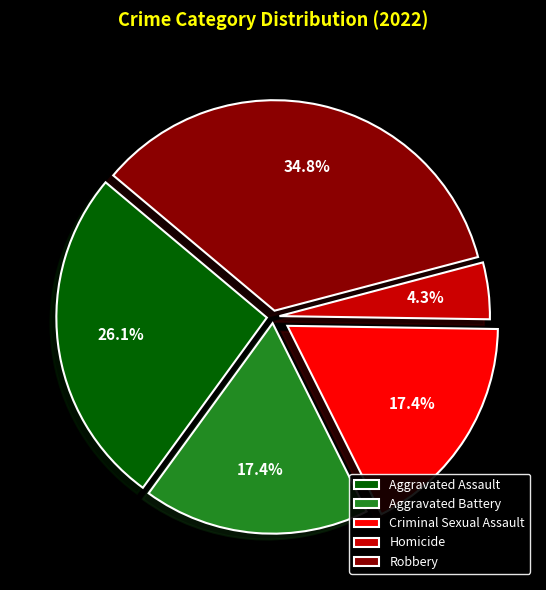

To the nearest percent, what percentage of the pie is Aggravated Assault?

26%